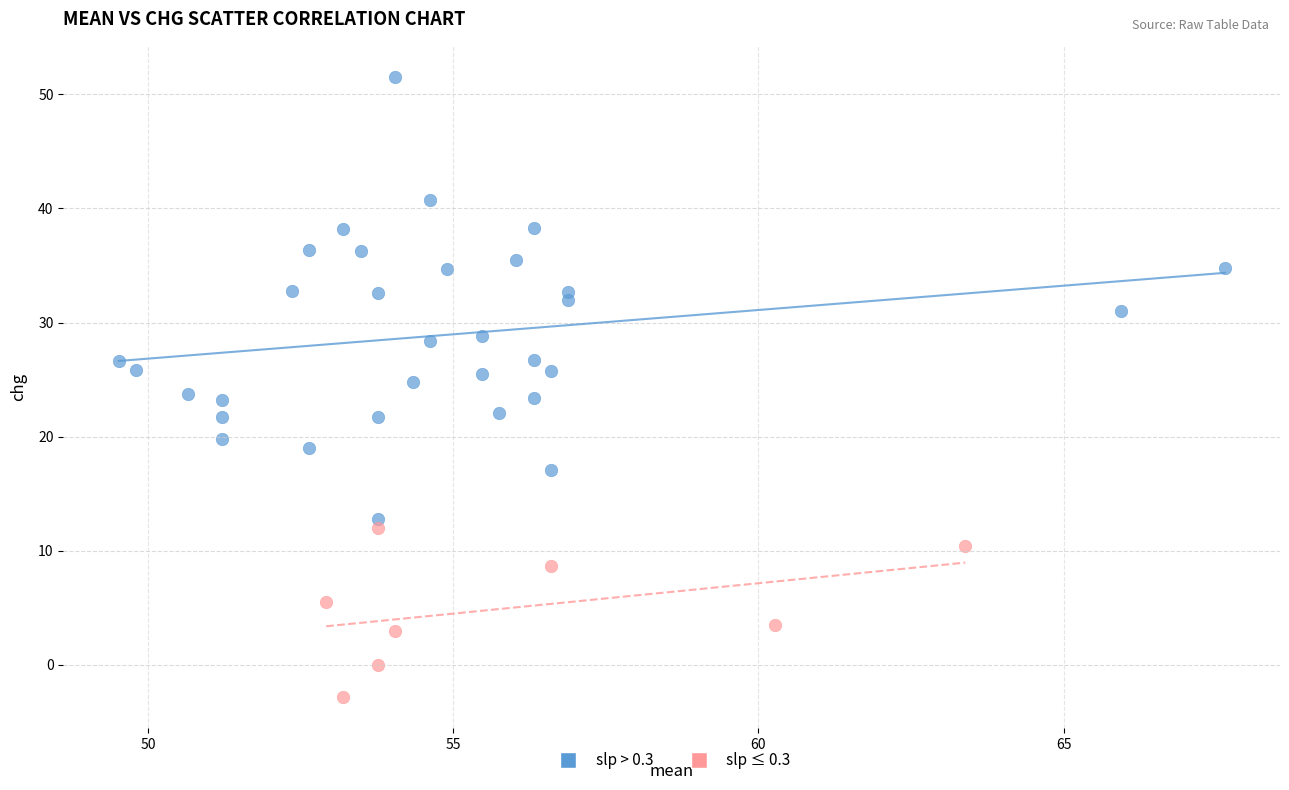

Which series contains the highest Y value?

slp > 0.3